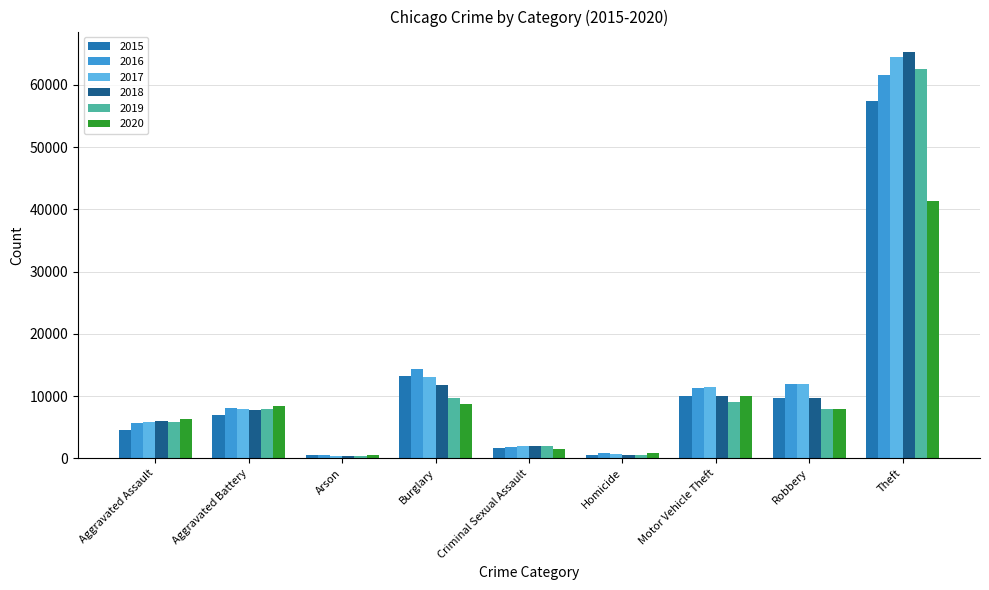

How many groups of bars are there?

9